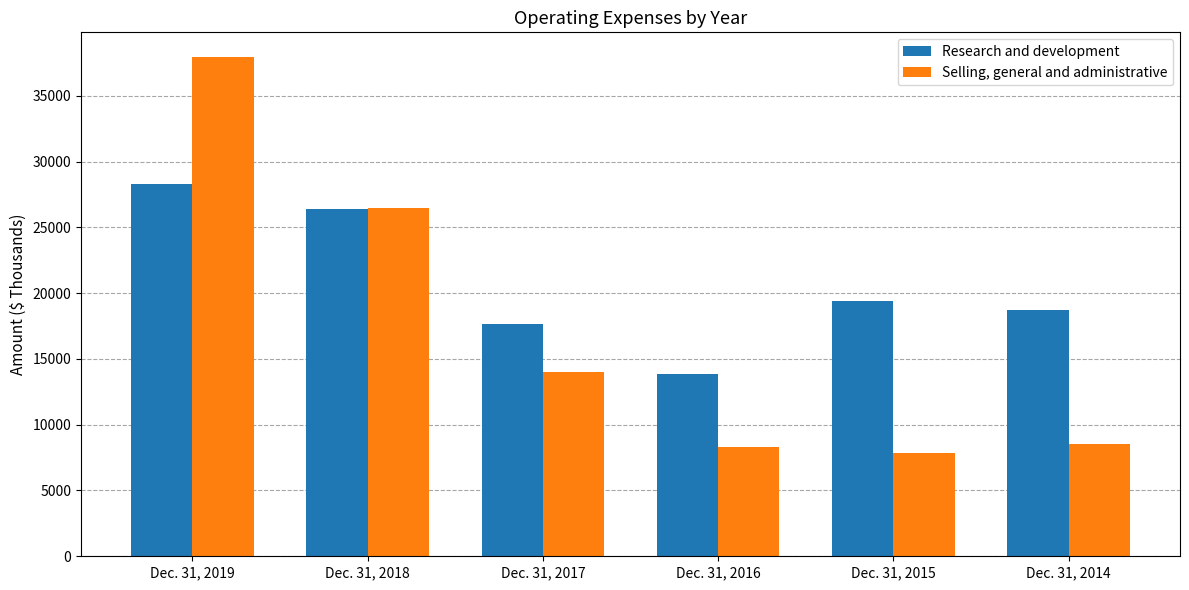

What is the spread (max minus min) of values at Dec. 31, 2019?

9616